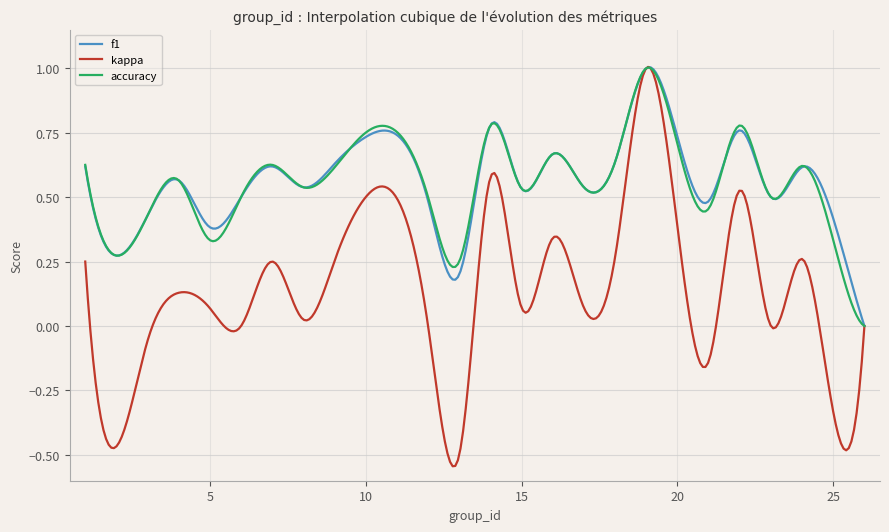

Which series has the largest range (max minus min)?

kappa